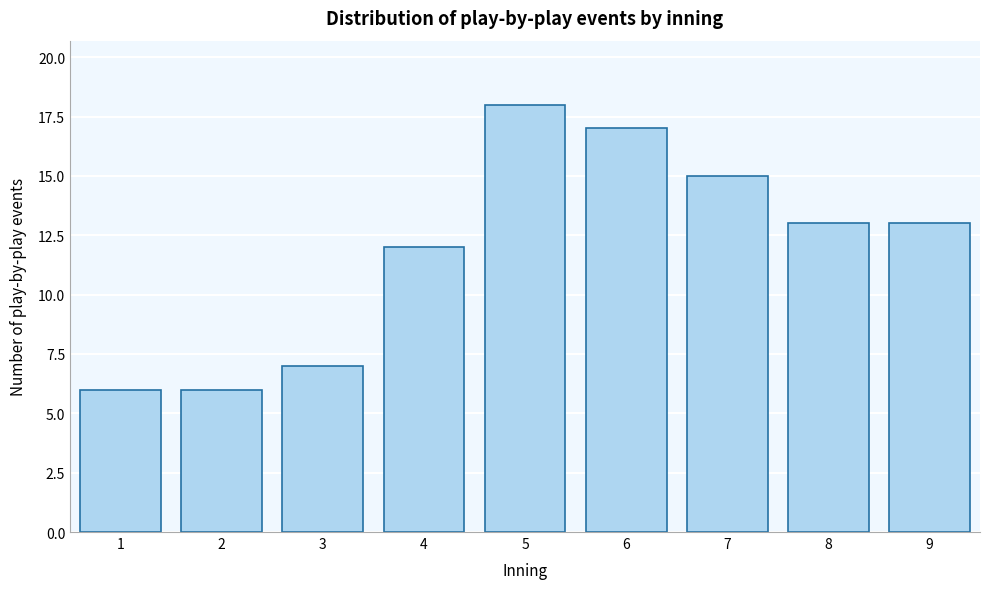

Reading left to right, what are all the values shown in this chart?

6	6	7	12	18	17	15	13	13